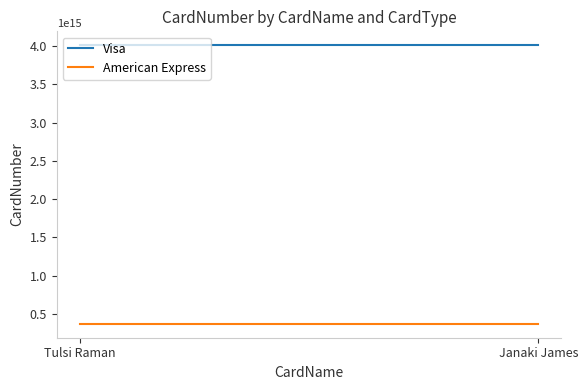

At Tulsi Raman, list the series in order from largest to smallest.

Visa, American Express